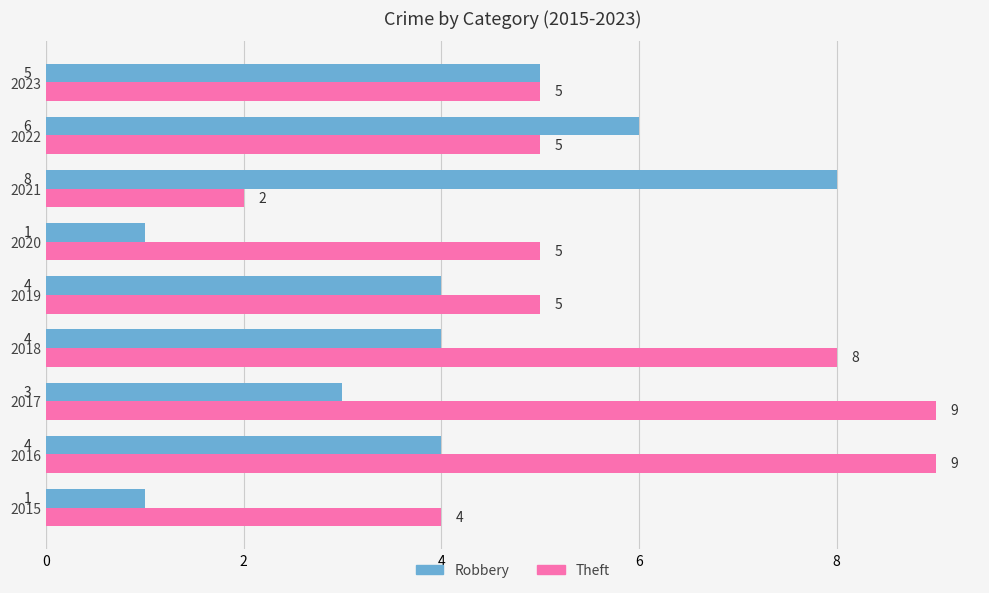

Rank the series by their average value, from highest to lowest.

Theft, Robbery